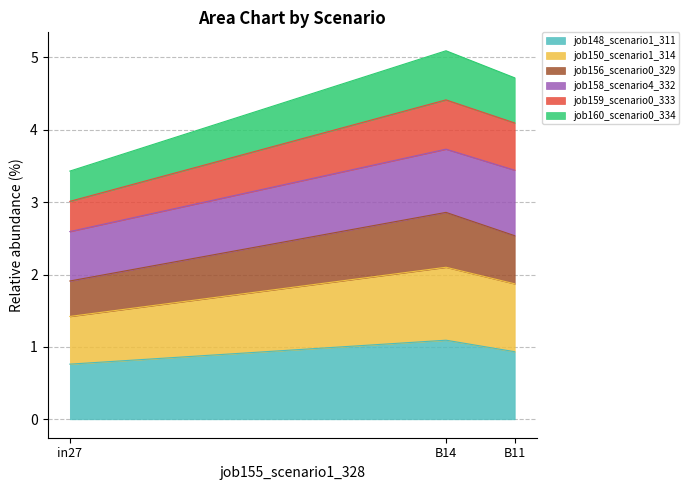

What is the highest value of the job156_scenario0_329 series?

2.9